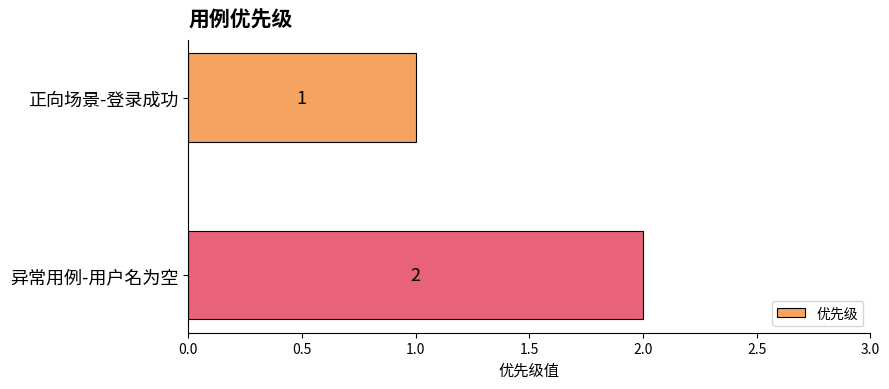

Rank the categories by value from lowest to highest.

正向场景-登录成功, 异常用例-用户名为空